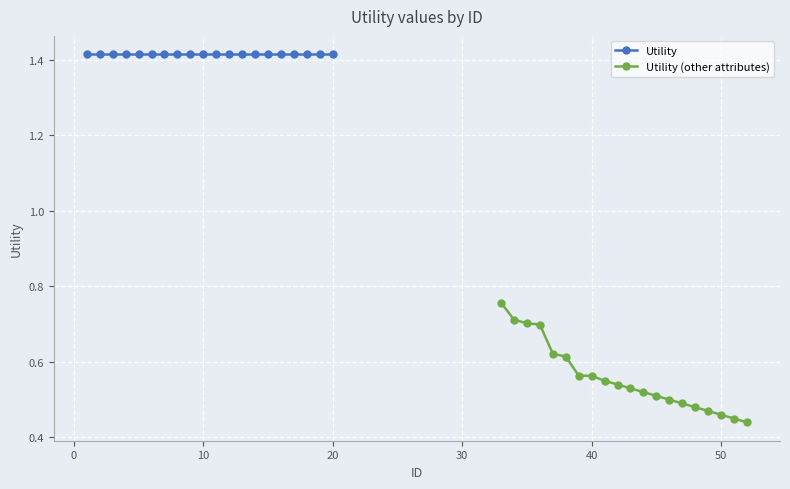

What is the average value of the Utility series?

1.4